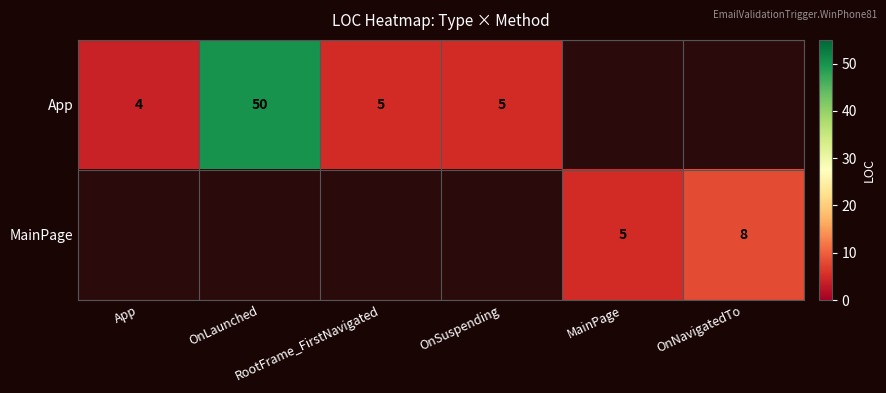

At how many categories does at least one series exceed 7?

2